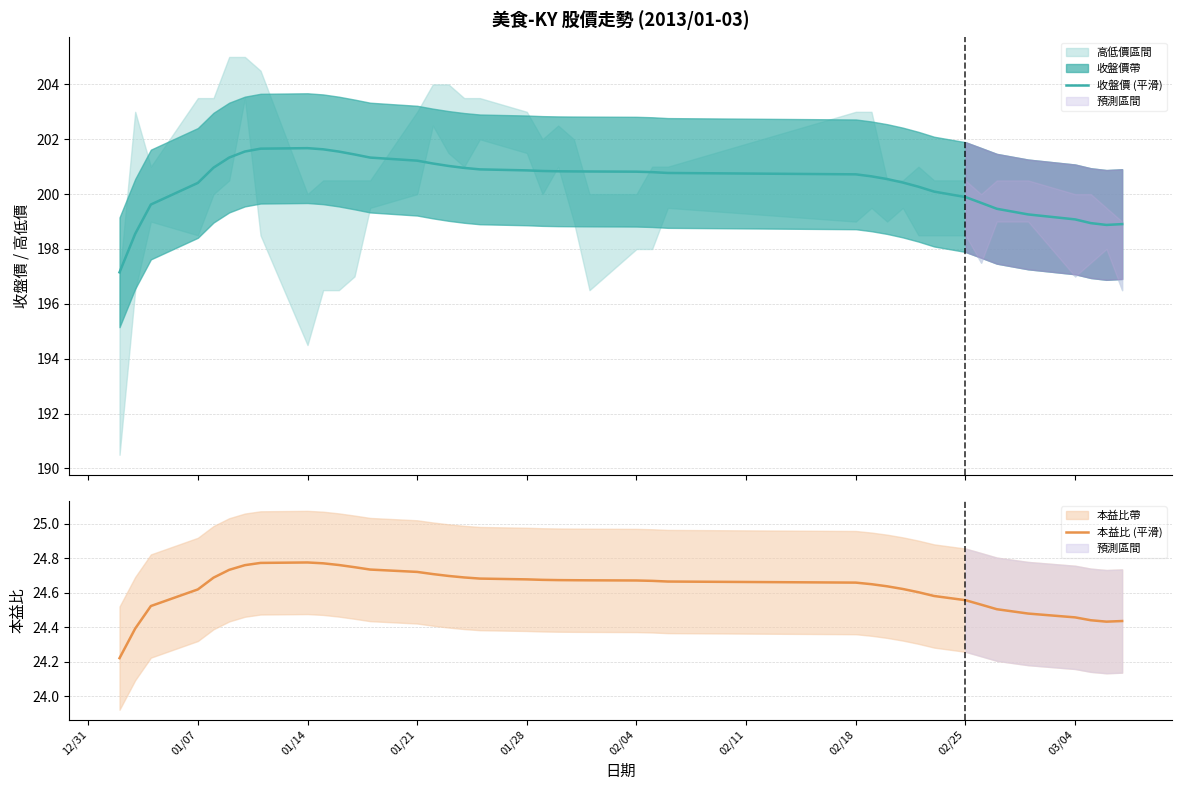

Reading left to right, what are all the values shown in this chart?

收盤價 (平滑): 197.2	198.6	199.6	200.4	201.0	201.3	201.6	201.7	201.7	201.6	201.6	201.4	201.3	201.2	201.1	201.0	201.0	200.9	200.9	200.8	200.8	200.8	200.8	200.8	200.8	200.8	200.7	200.6	200.5	200.4	200.3	200.1	199.9	199.7	199.5	199.3	199.1	198.9	198.9	198.9
本益比 (平滑): 24.2	24.4	24.5	24.6	24.7	24.7	24.8	24.8	24.8	24.8	24.8	24.7	24.7	24.7	24.7	24.7	24.7	24.7	24.7	24.7	24.7	24.7	24.7	24.7	24.7	24.7	24.7	24.6	24.6	24.6	24.6	24.6	24.6	24.5	24.5	24.5	24.5	24.4	24.4	24.4